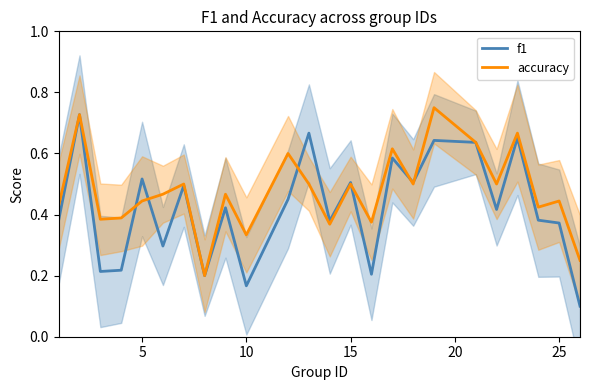

Is it true that f1 equals 0.3 at 10?

False